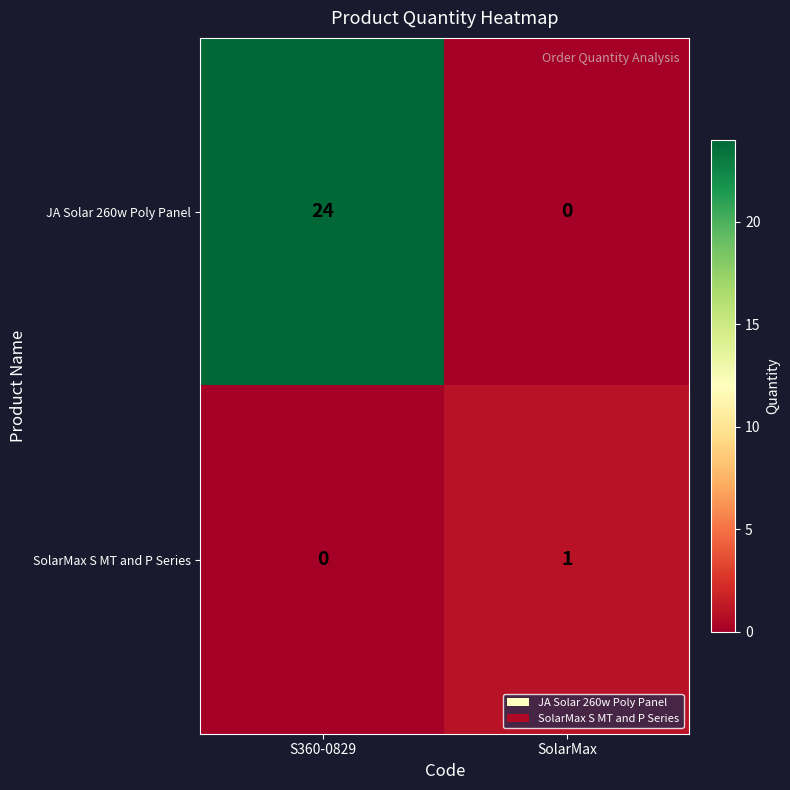

How many data points in SolarMax S MT and P Series are less than 1?

1